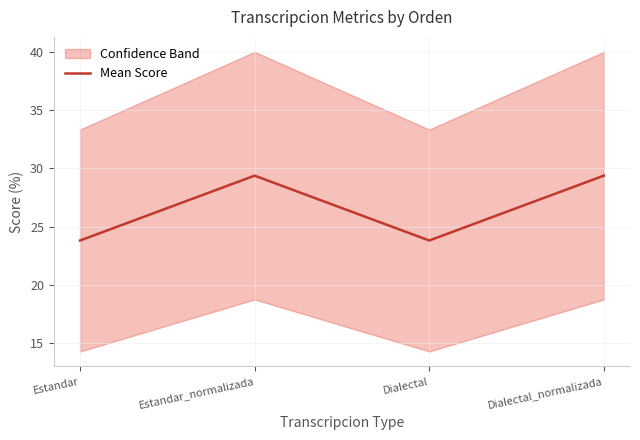

What is the label of the 4th point from the left?

Dialectal_normalizada